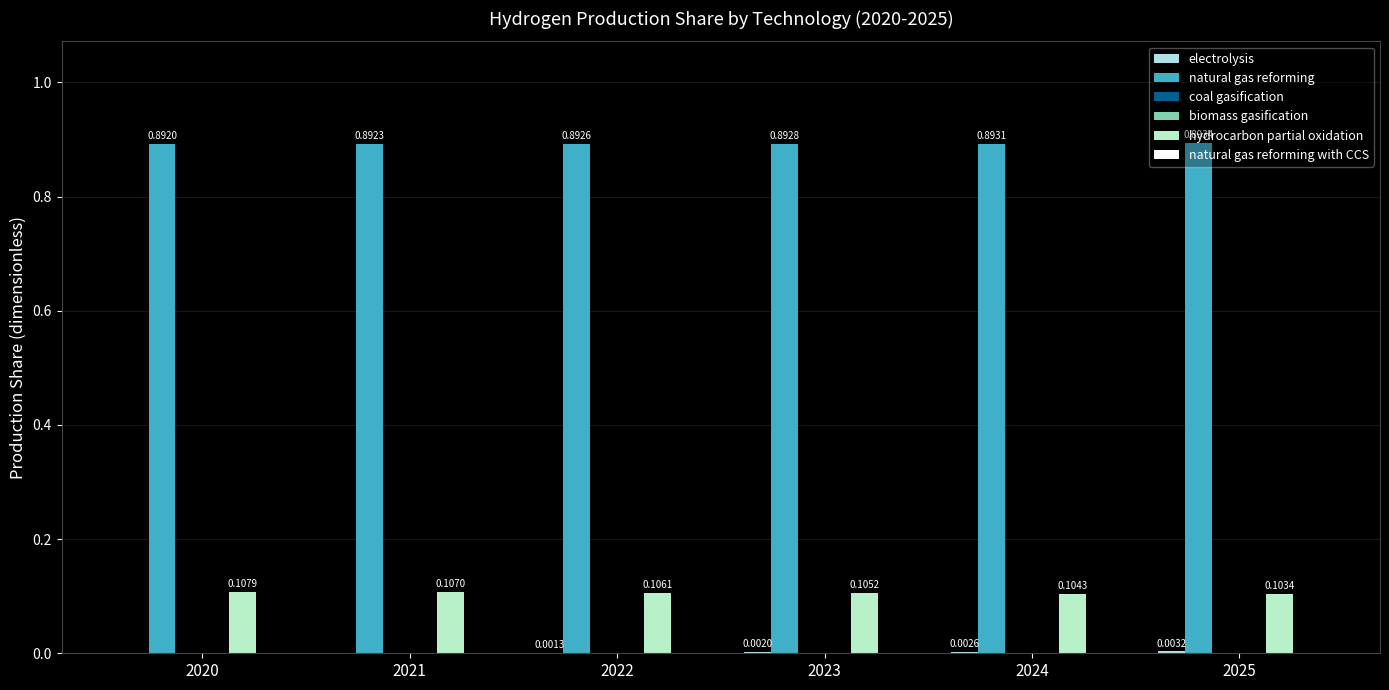

At how many categories does at least one series exceed 0?

6